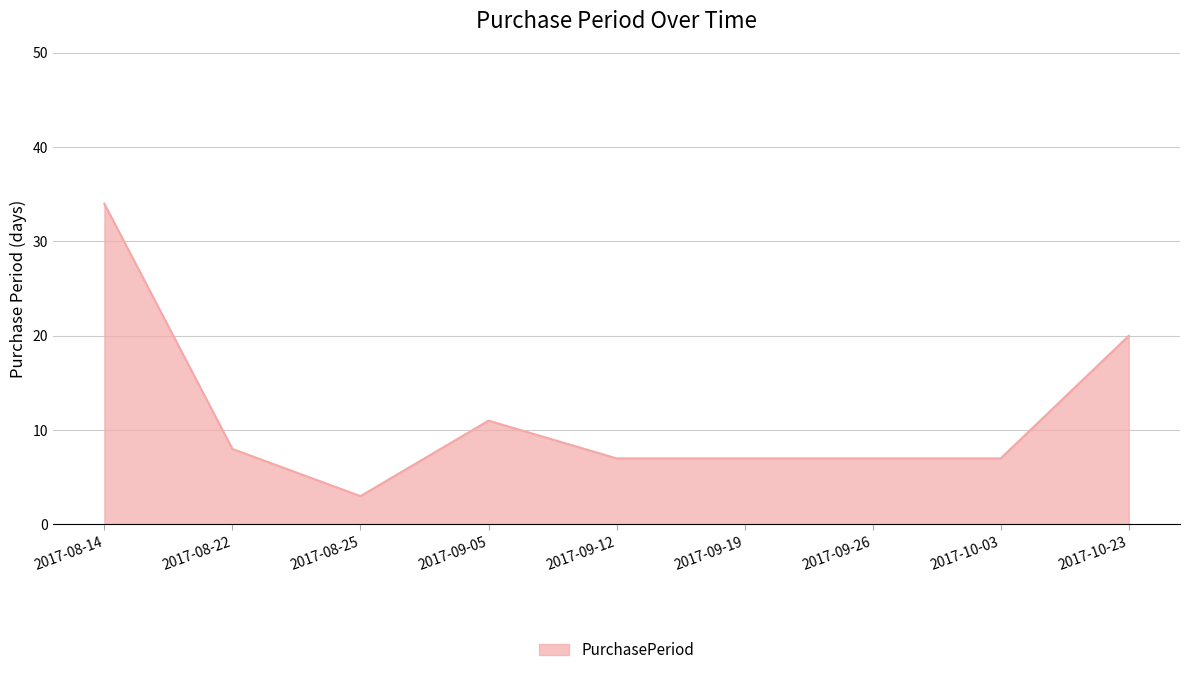

At which label is the value closest to 18?

2017-10-23